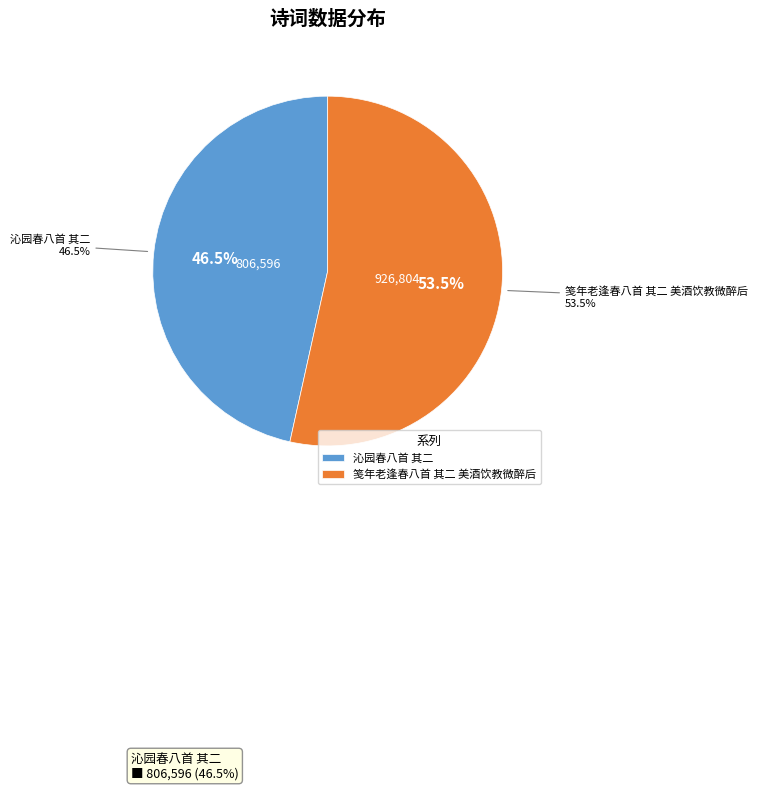

How many segments does this pie chart have?

2